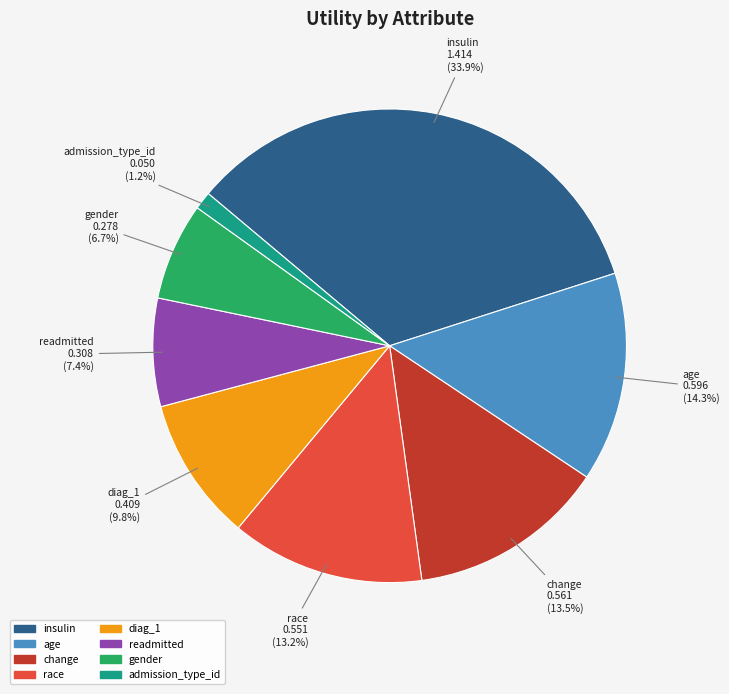

To the nearest percent, what is the difference between the largest and smallest slice percentages?

33%